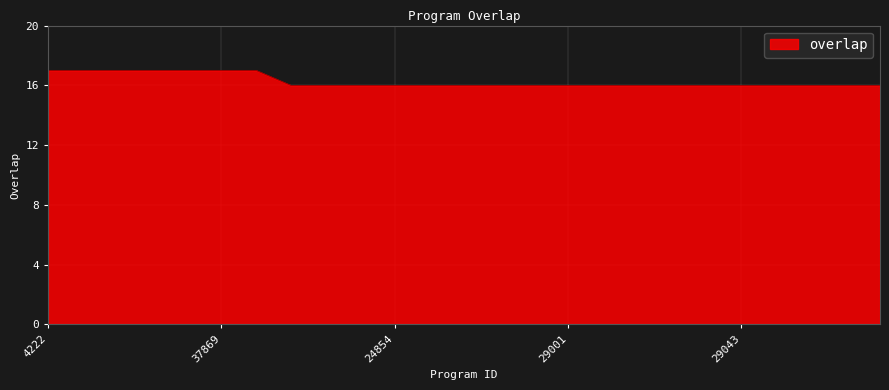

What is the difference between the second highest and minimum values?

1